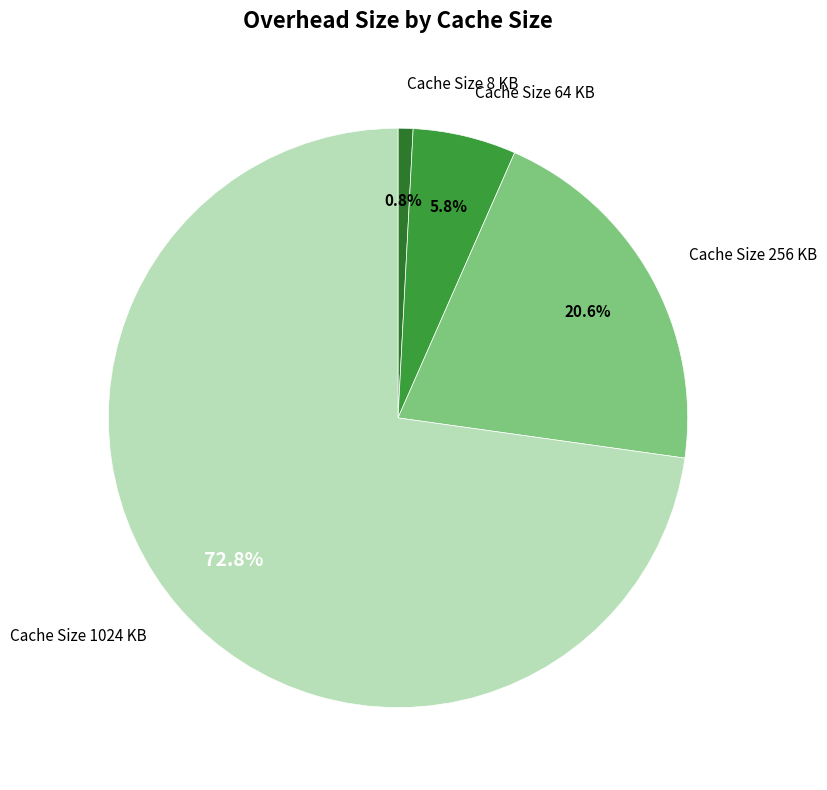

What is the smallest slice in the pie chart?

Cache Size 8